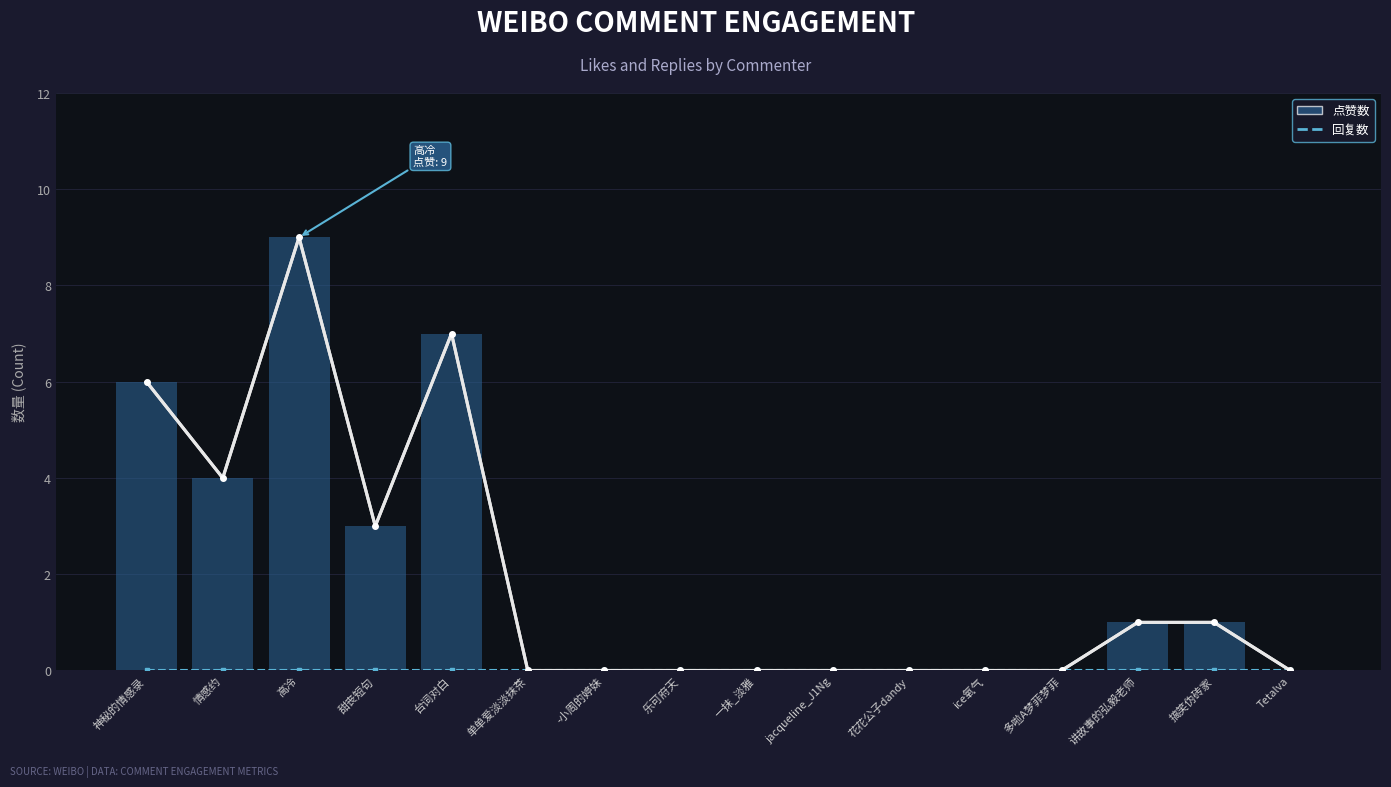

At how many categories does at least one series exceed 5?

3